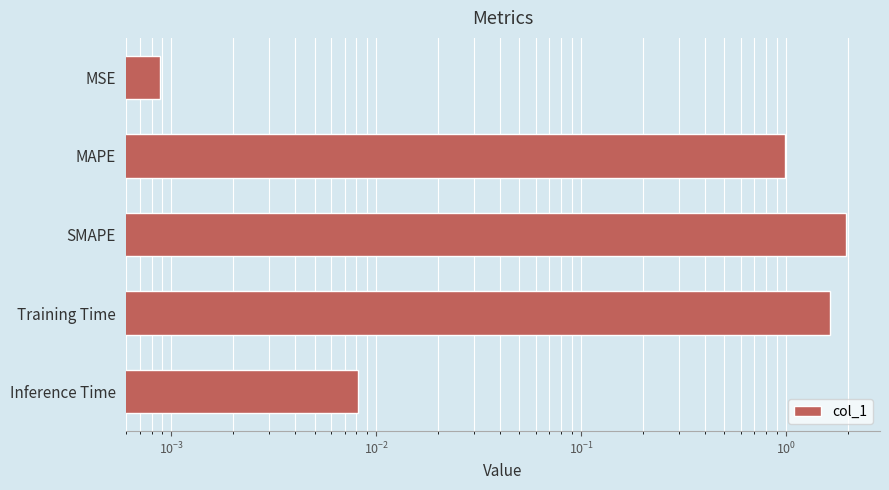

How many bars are there in total?

5